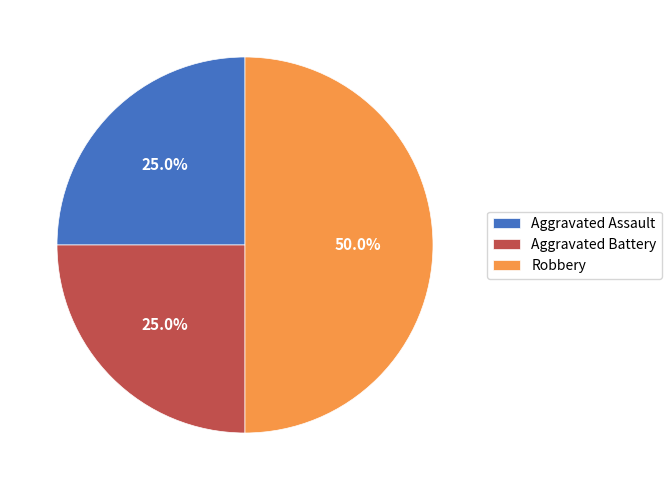

Does Aggravated Assault account for over 50% of the chart?

No